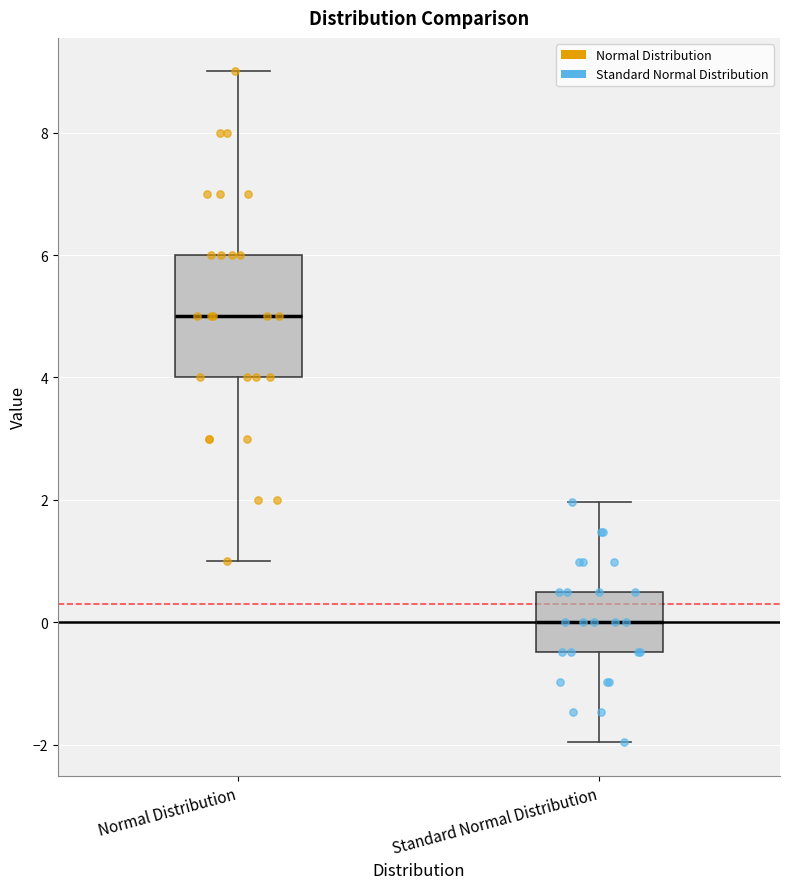

Where is the lower edge of the box for Normal Distribution on the y-axis? The values are not printed on the chart, so give them approximately, as read against the axis.

4.0